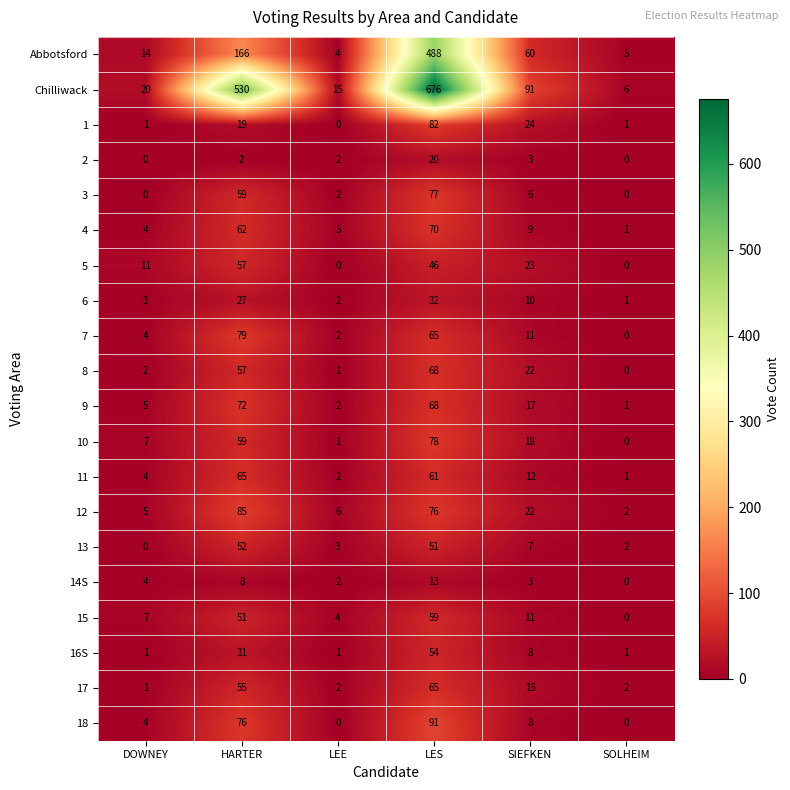

How many data points does each series have?

6